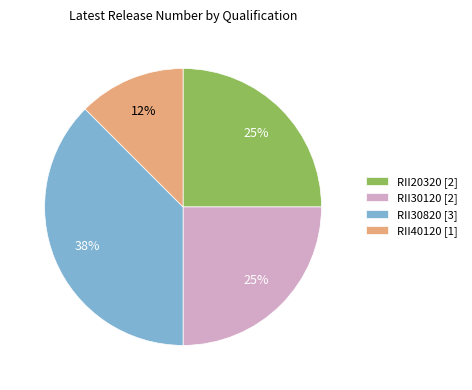

Combined, do RII30820 [3] and RII20320 [2] account for over 50%?

Yes